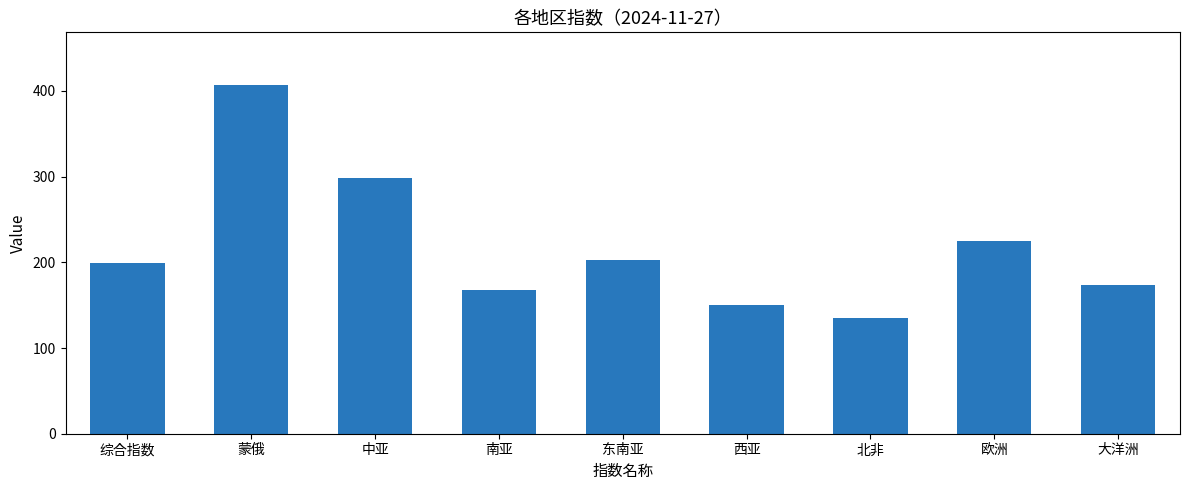

How many data points does each series have?

9